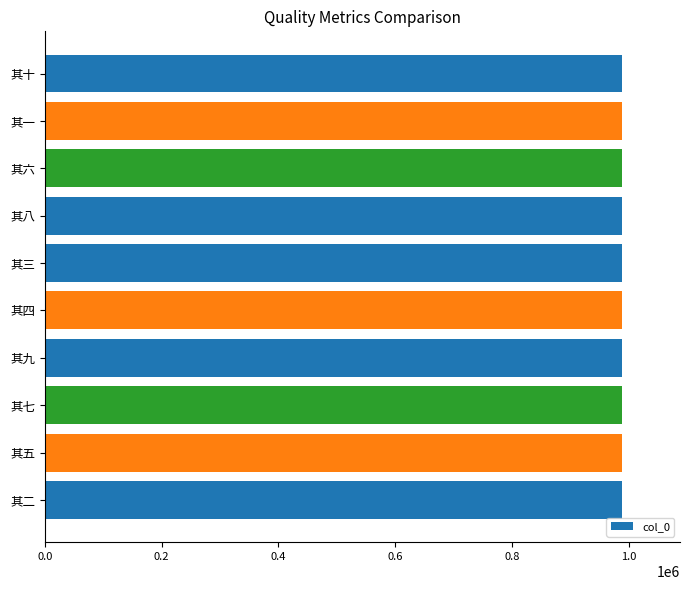

The value at 其六 is 1770964. True or false?

False